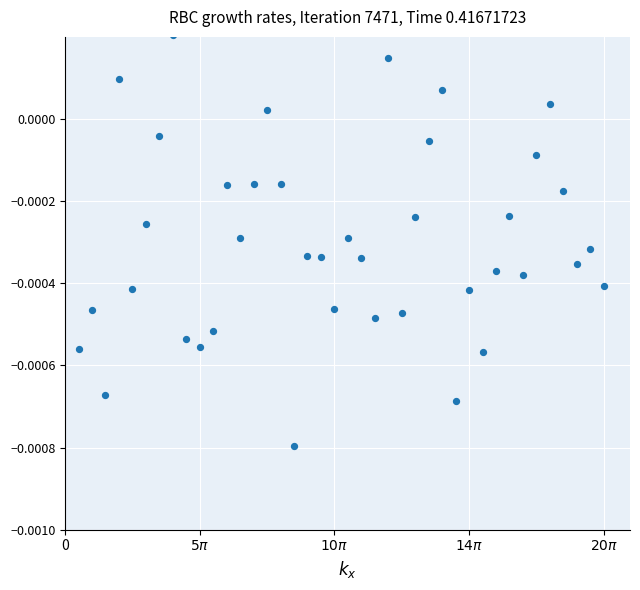

What is the range of X values (max minus min)?

61.3